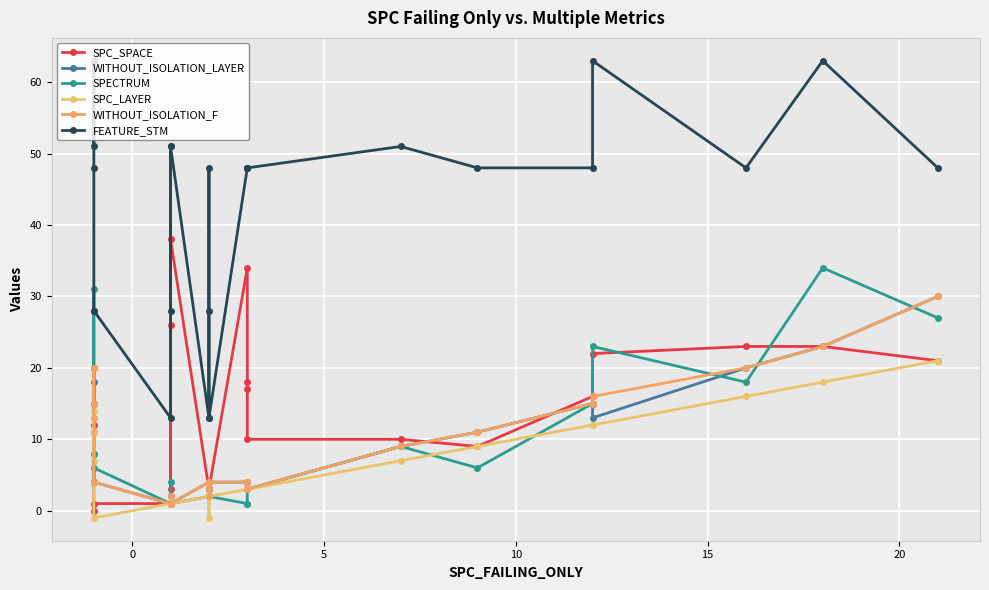

How many interior local valleys does the SPC_LAYER series have?

1